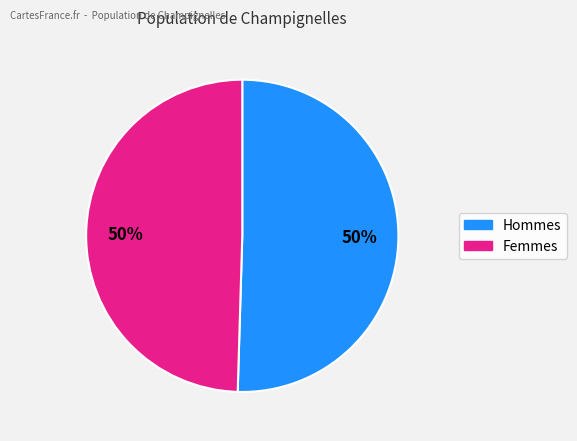

To the nearest percent, what is the average slice percentage?

50%